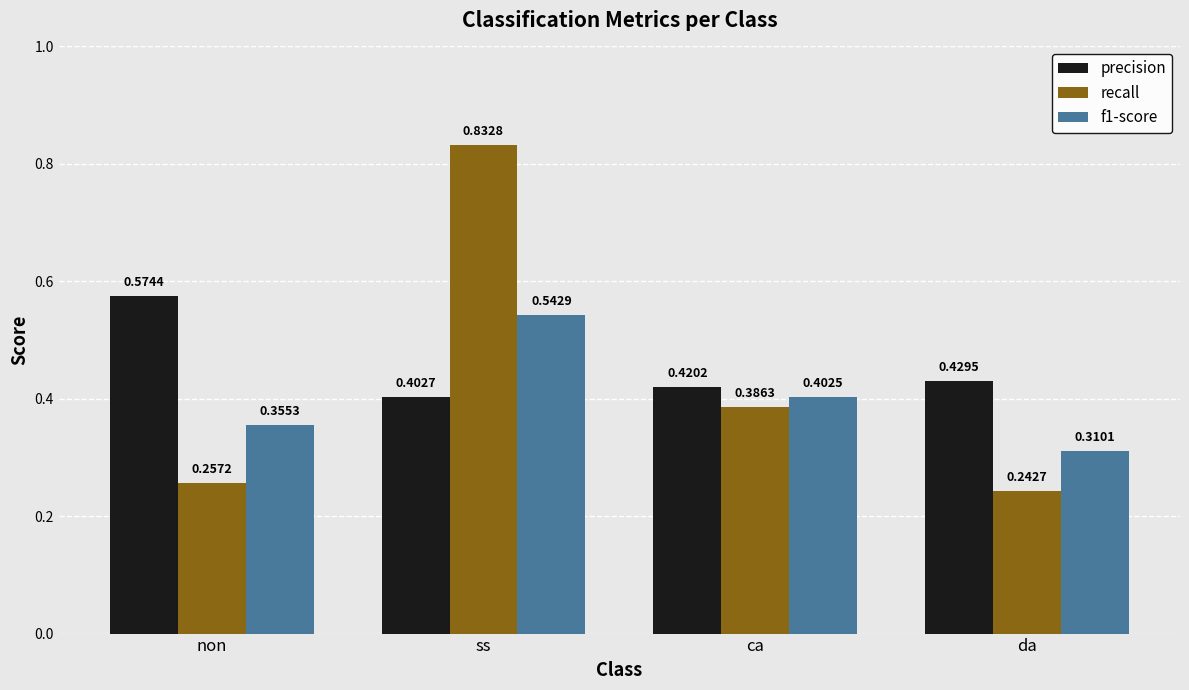

Which label corresponds to the smallest value in the chart?

da